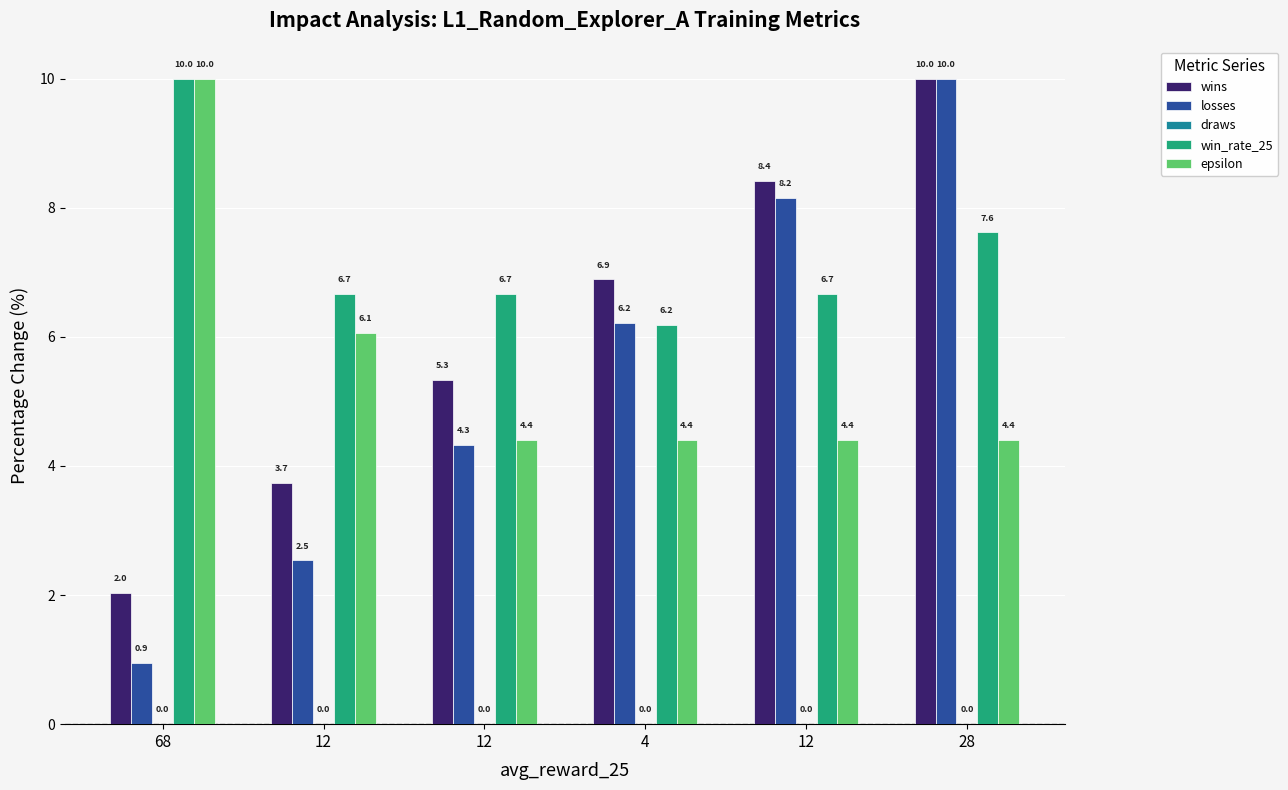

Count the number of data series in this chart.

4